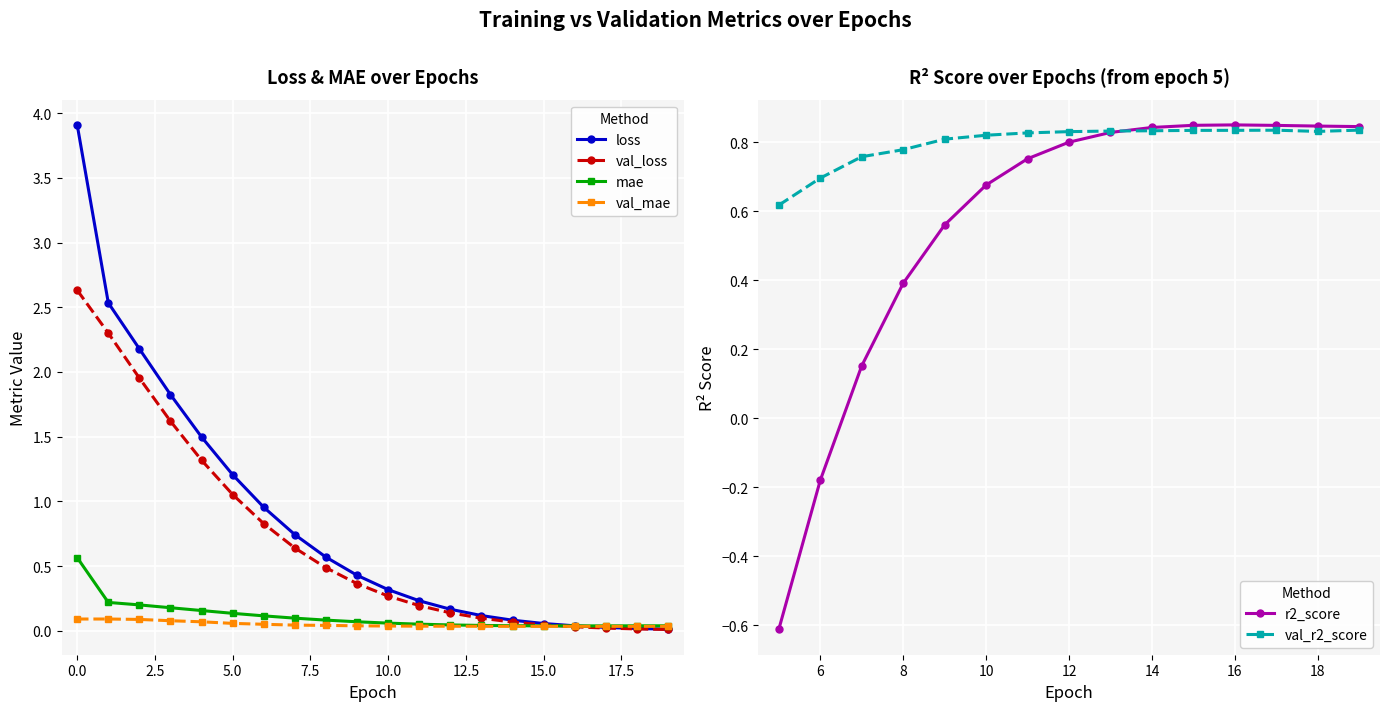

What is the value of the mae point at the 4th from the left?

0.2